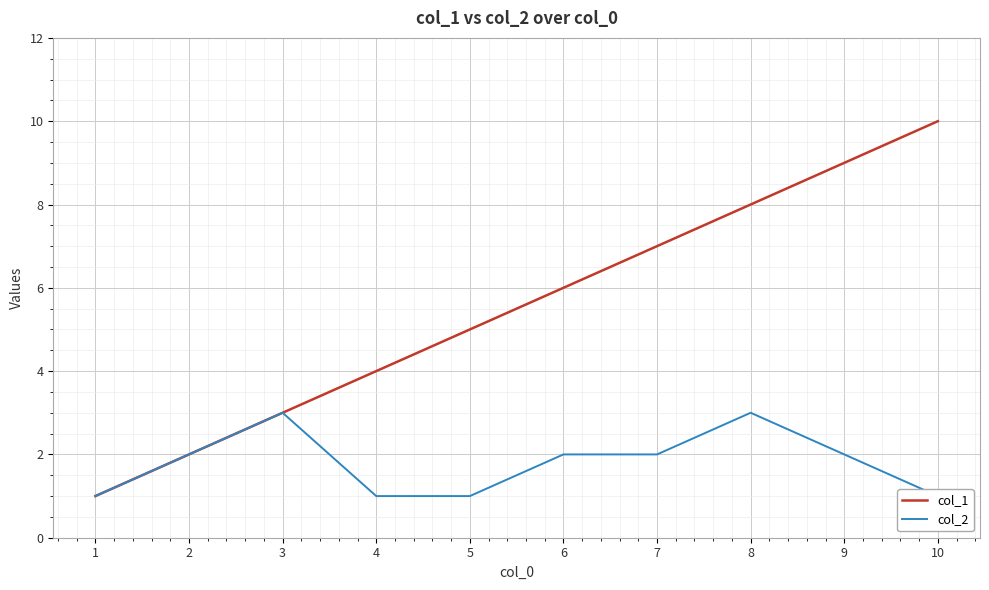

How many interior local peaks does the col_2 series have?

2